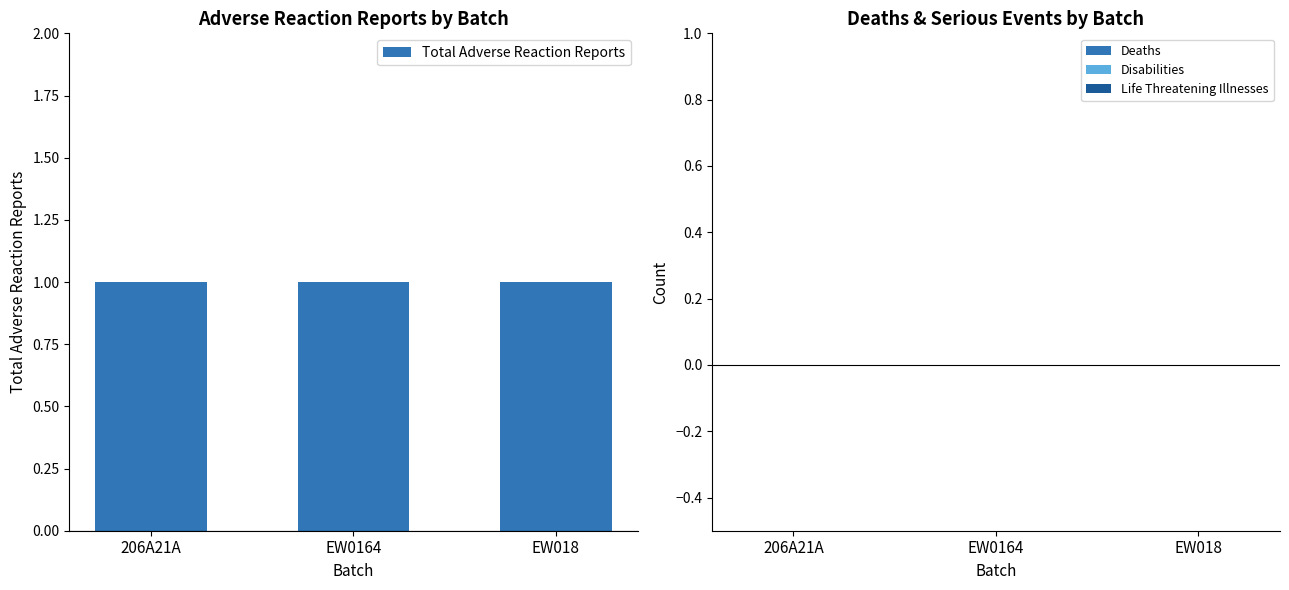

Rank the categories by Total Adverse Reaction Reports value from lowest to highest.

206A21A, EW0164, EW018